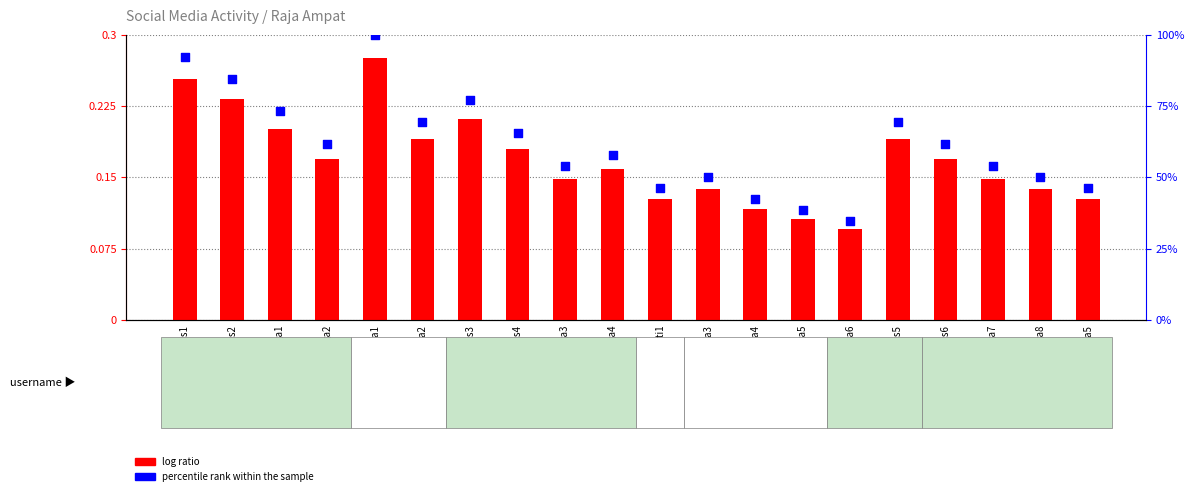

Which series contains the highest Y value?

percentile rank within the sample